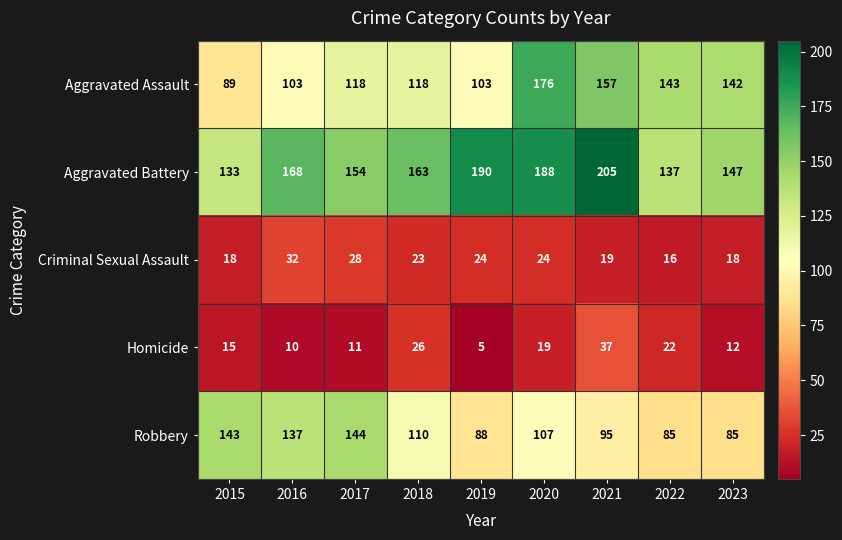

Which series has the largest range (max minus min)?

Aggravated Assault